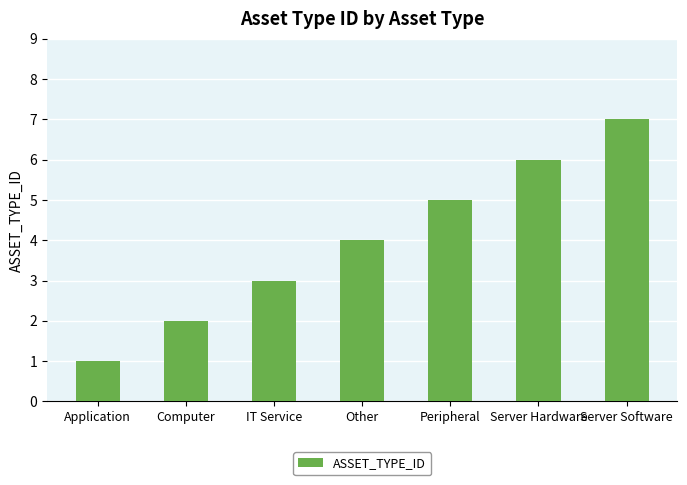

The chart shows a value of 0 at Computer. True or false?

False